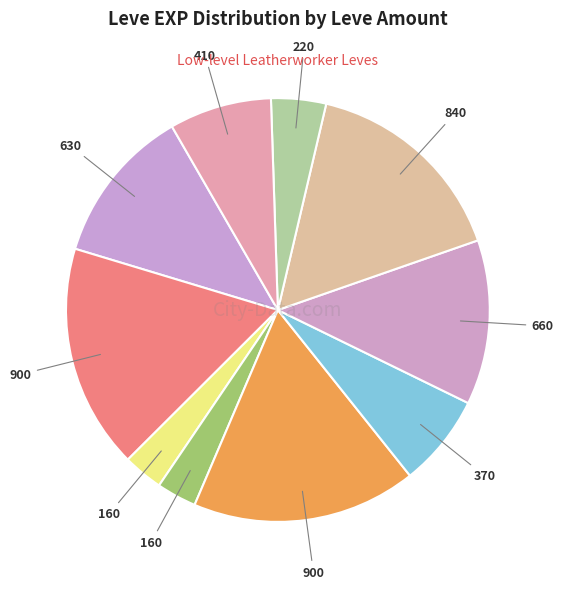

Does any single category account for the majority?

No